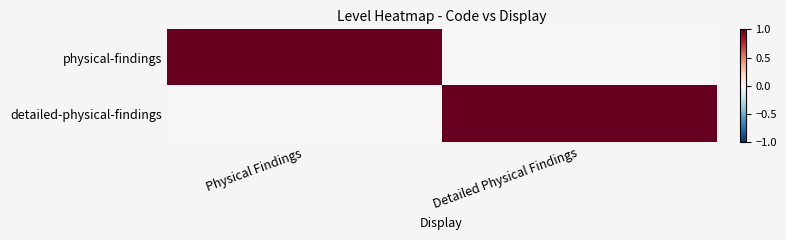

How many series are shown in this chart?

2